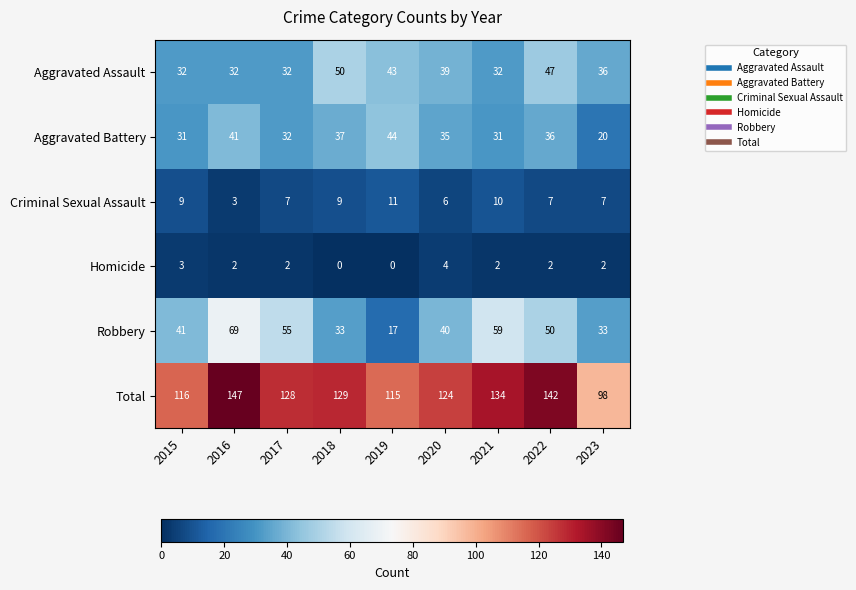

How many data points does each series have?

9